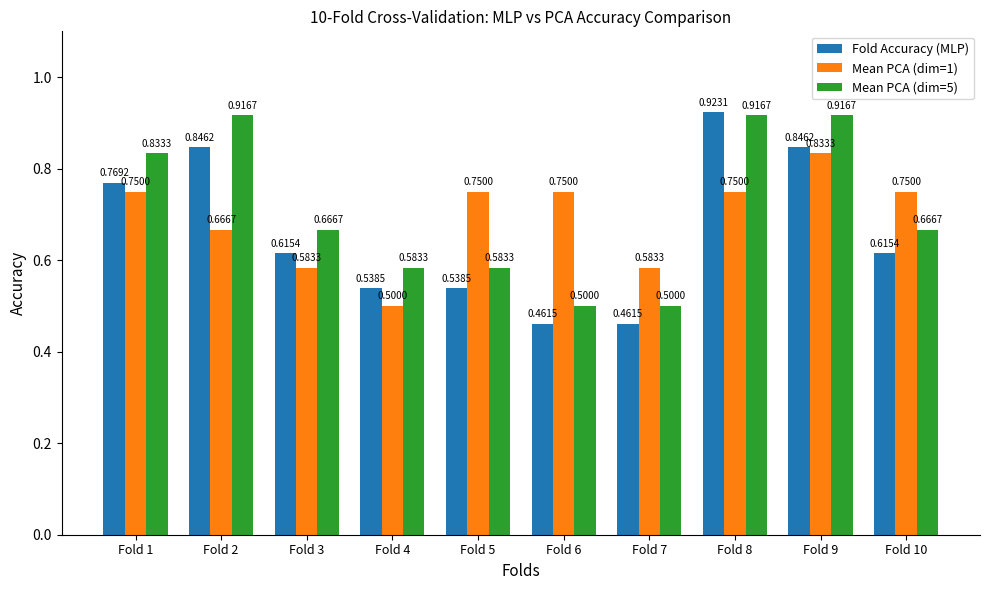

At which category is the sum across all series the highest?

Fold 9